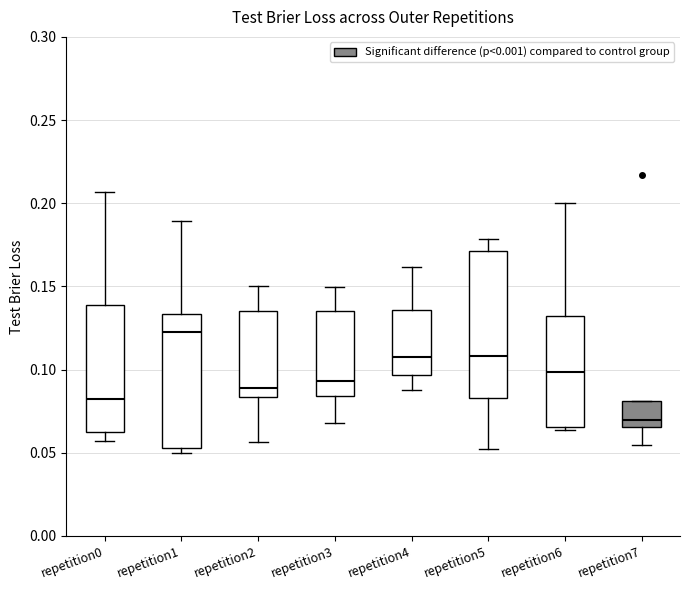

Comparing the boxes themselves (not the whiskers), which one is the tallest?

repetition5